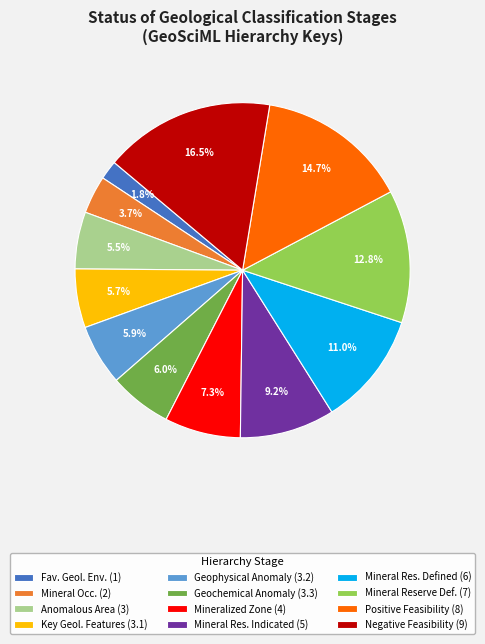

Is there any slice that represents more than half of the pie?

No